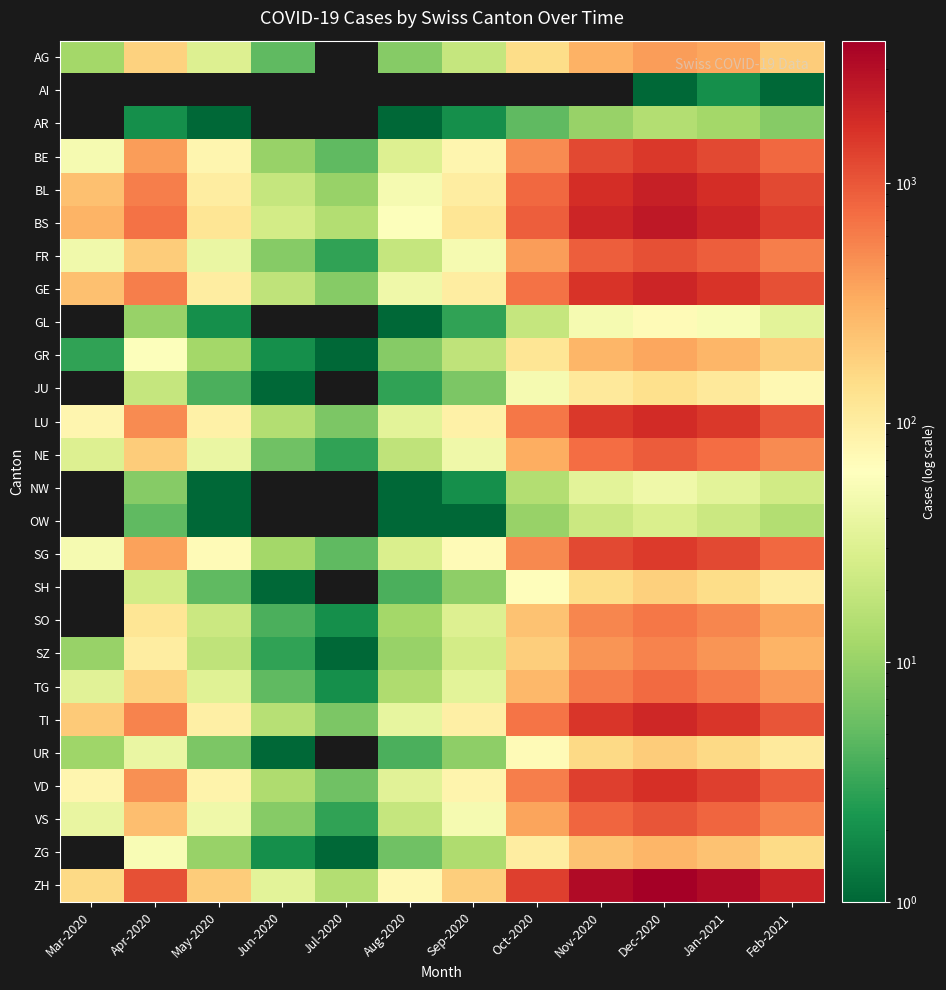

At which category is the sum across all series the highest?

Dec-2020